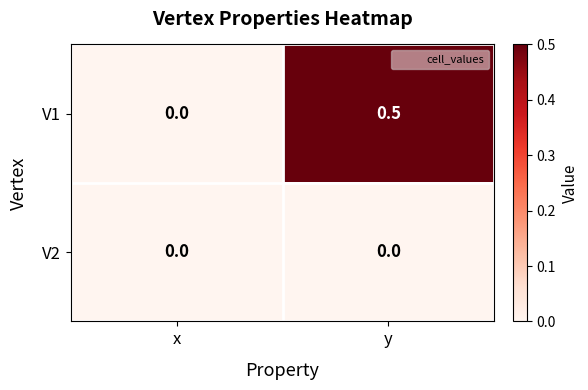

Which category has the highest value across all series?

y